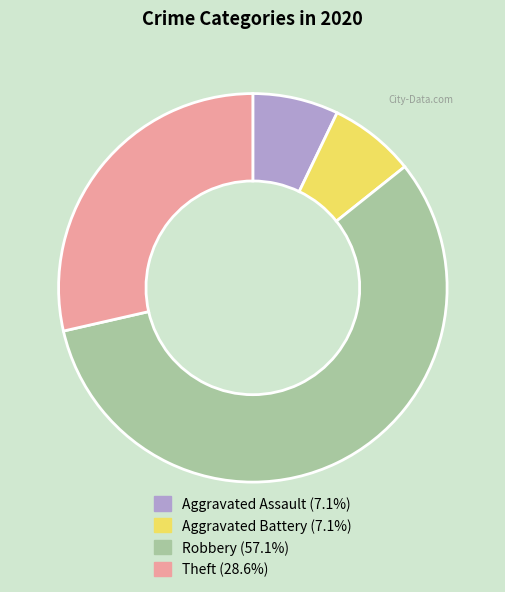

Is the sum of Robbery (57.1%) and Aggravated Assault (7.1%) greater than half?

Yes